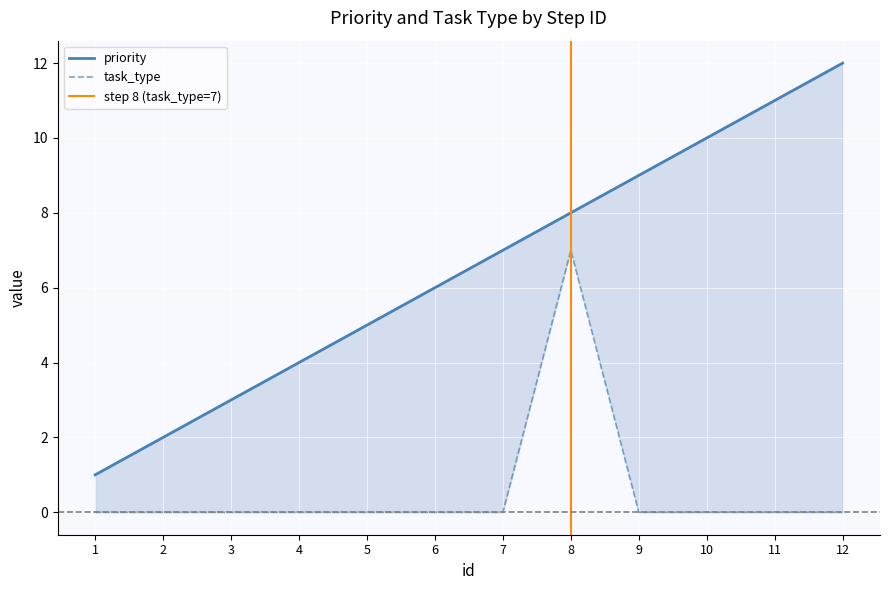

Which category has the highest value across all series?

12